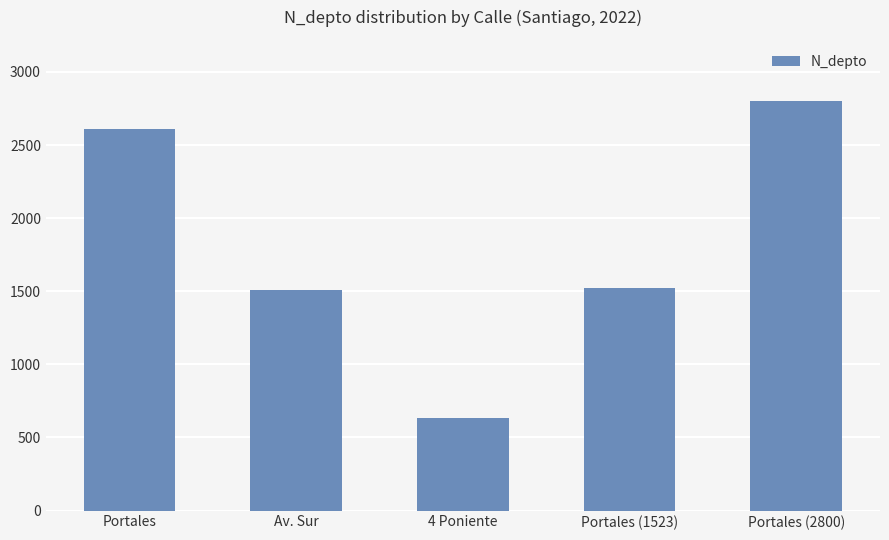

What is the label of the 5th bar from the right?

Portales